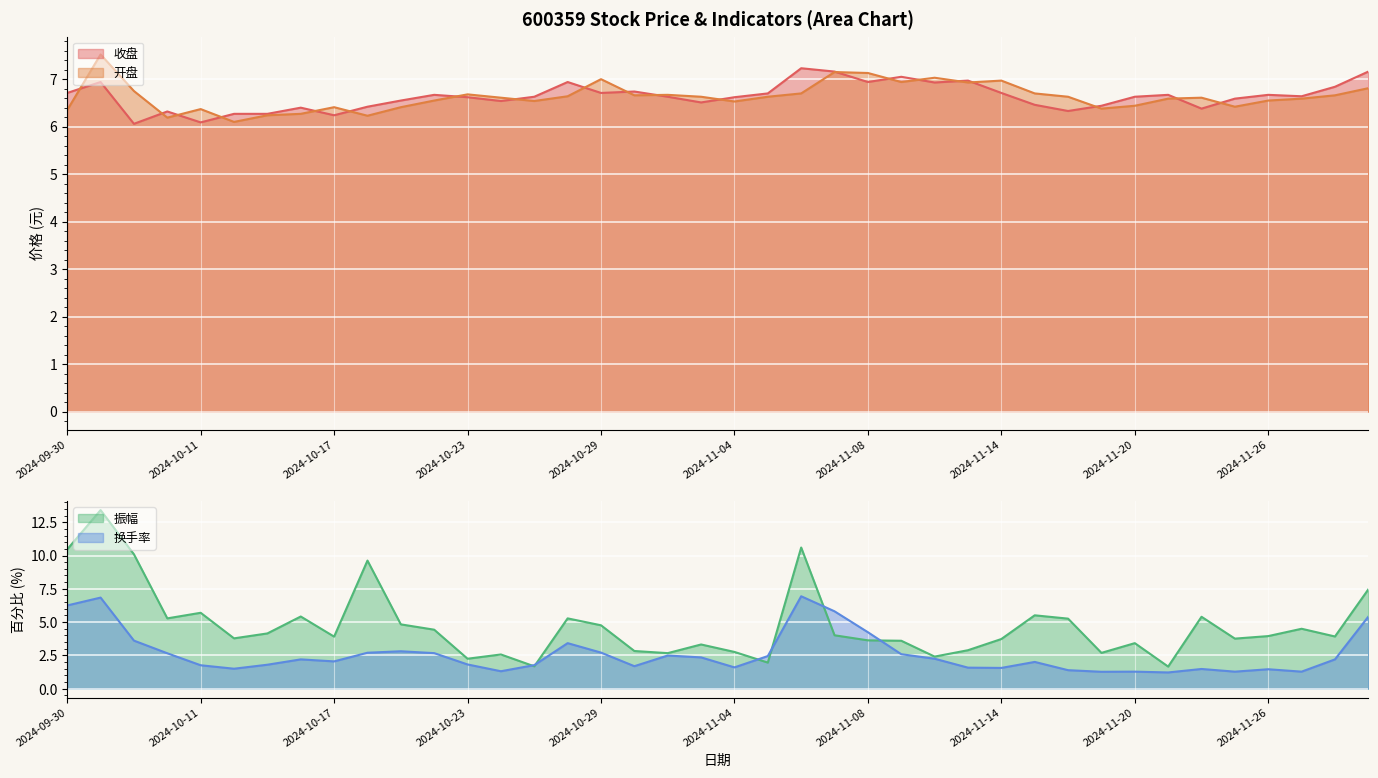

True or false: 换手率 and 收盘 intersect in this chart.

False